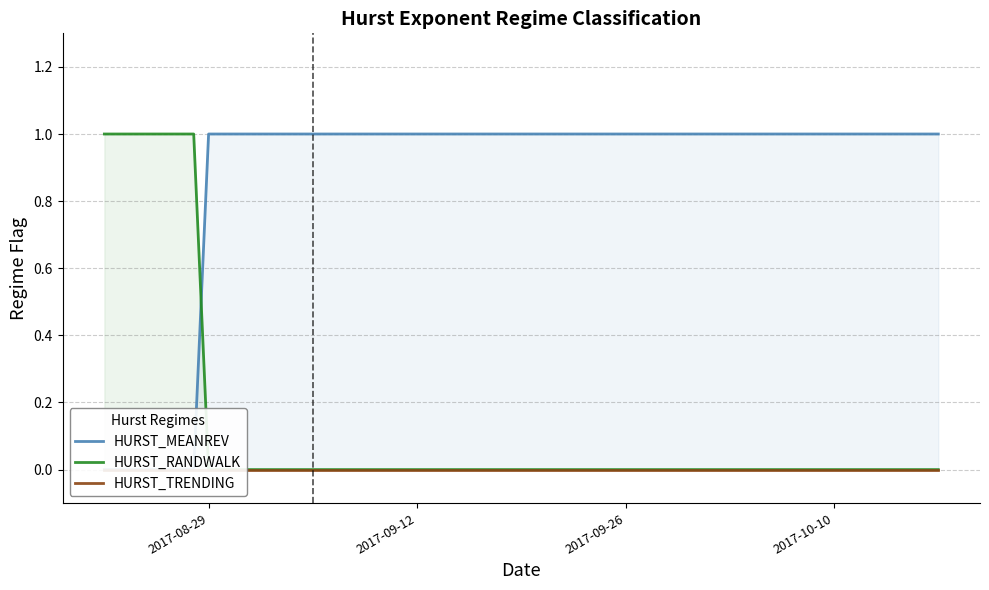

What are all the series names shown in the legend?

HURST_MEANREV, HURST_RANDWALK, HURST_TRENDING